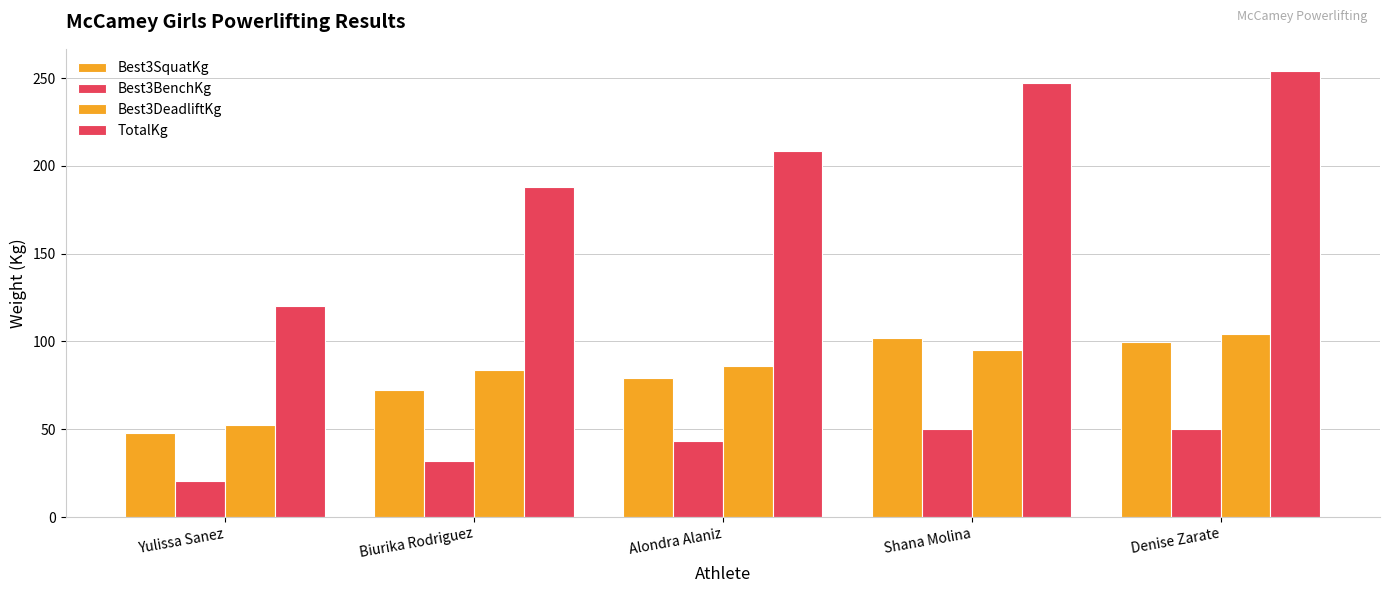

True or false: TotalKg has a value of 120.2 at Yulissa Sanez.

True